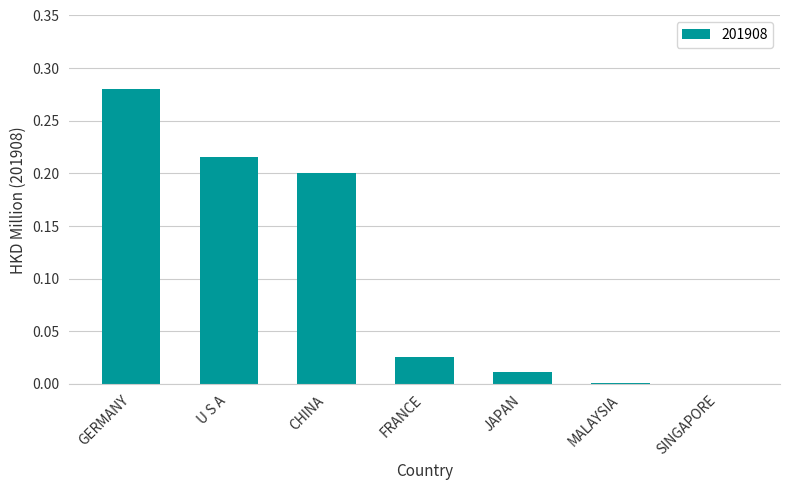

The value at FRANCE is 0.0. True or false?

True